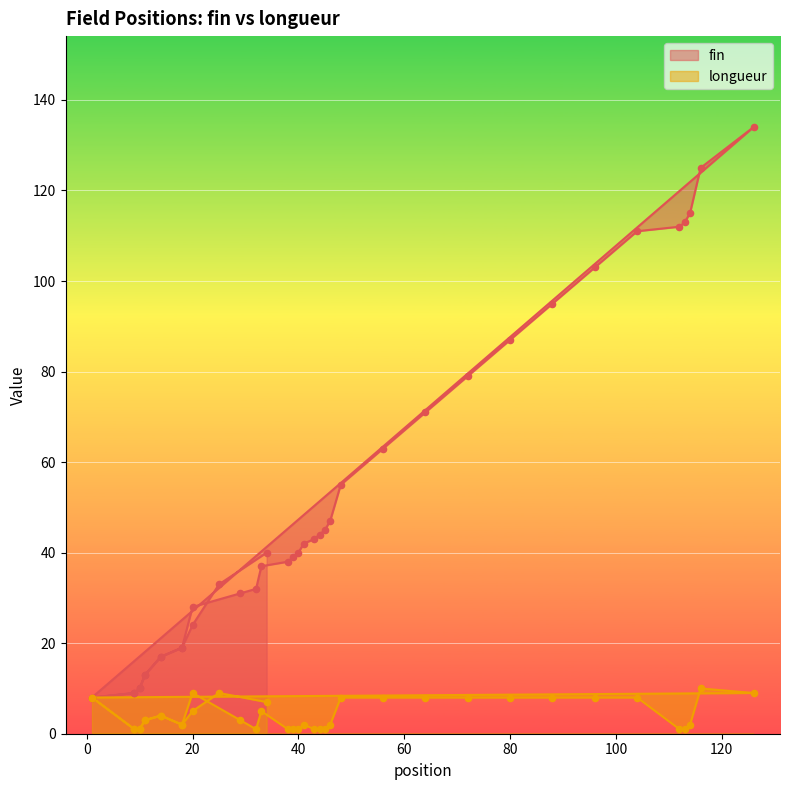

What is the total value across all series at 34?

47